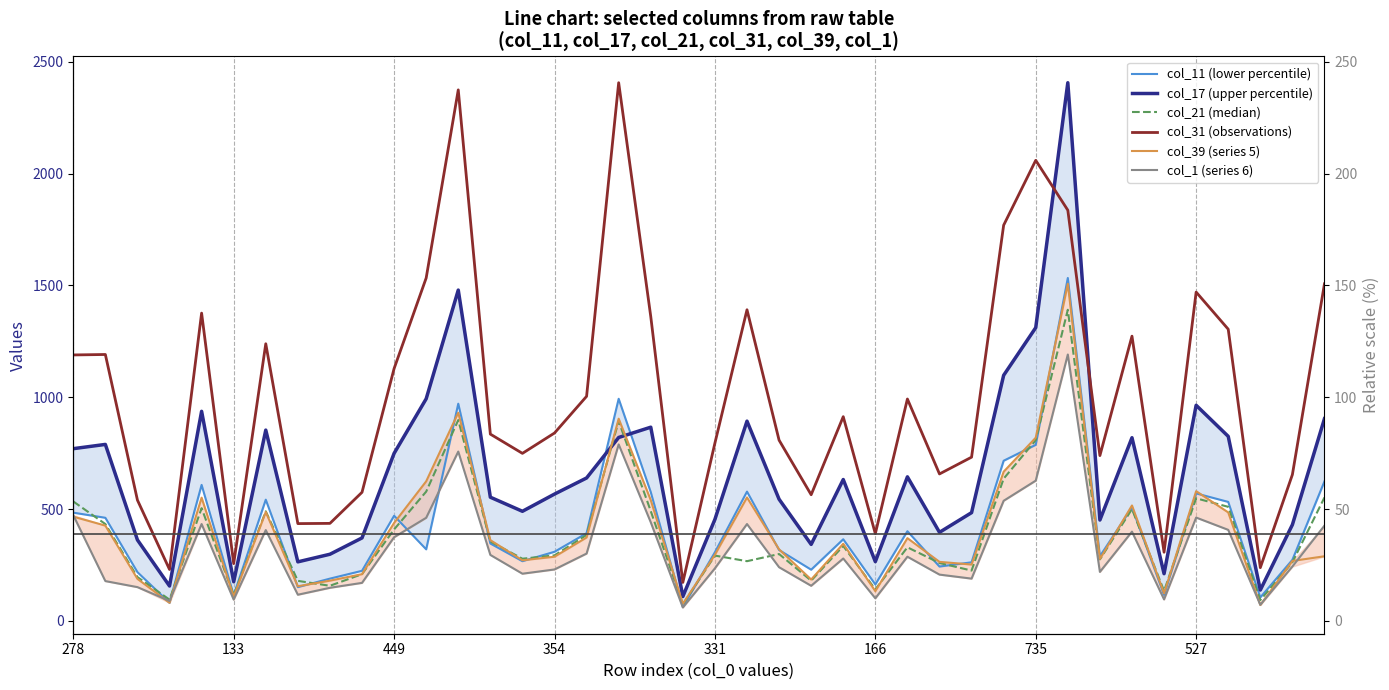

Reading left to right, what are all the values shown in this chart?

col_11 (lower percentile): 484	461	218	81	608	115	542	151	189	224	470	320	971	346	267	309	392	993	576	62	307	578	317	229	365	163	401	243	262	716	787	1533	289	507	116	570	532	105	273	624
col_17 (upper percentile): 770	789	362	156	937	175	853	264	298	371	749	993	1479	553	490	567	639	820	866	109	454	893	544	342	632	265	644	396	484	1098	1311	2406	451	819	211	964	825	138	430	904
col_21 (median): 534	433	196	95	504	115	490	179	157	209	409	578	898	355	278	293	384	893	491	74	292	267	299	180	335	141	329	259	225	636	808	1391	275	500	134	548	510	93	262	552
col_31 (observations): 1189	1191	540	230	1376	256	1239	435	436	575	1128	1533	2374	835	749	840	1004	2406	1361	172	795	1391	808	564	913	390	992	657	732	1769	2059	1836	739	1273	307	1470	1304	238	654	1507
col_39 (series 5): 466	426	188	81	551	109	487	155	180	209	438	624	931	361	271	287	373	904	540	76	296	552	320	185	345	133	370	264	252	667	819	1507	277	516	123	580	485	71	268	289
col_1 (series 6): 473	178	151	89	433	95	406	117	148	170	374	461	757	295	211	230	301	789	441	60	235	433	240	157	279	101	287	207	189	537	627	1191	219	399	96	462	407	72	243	426